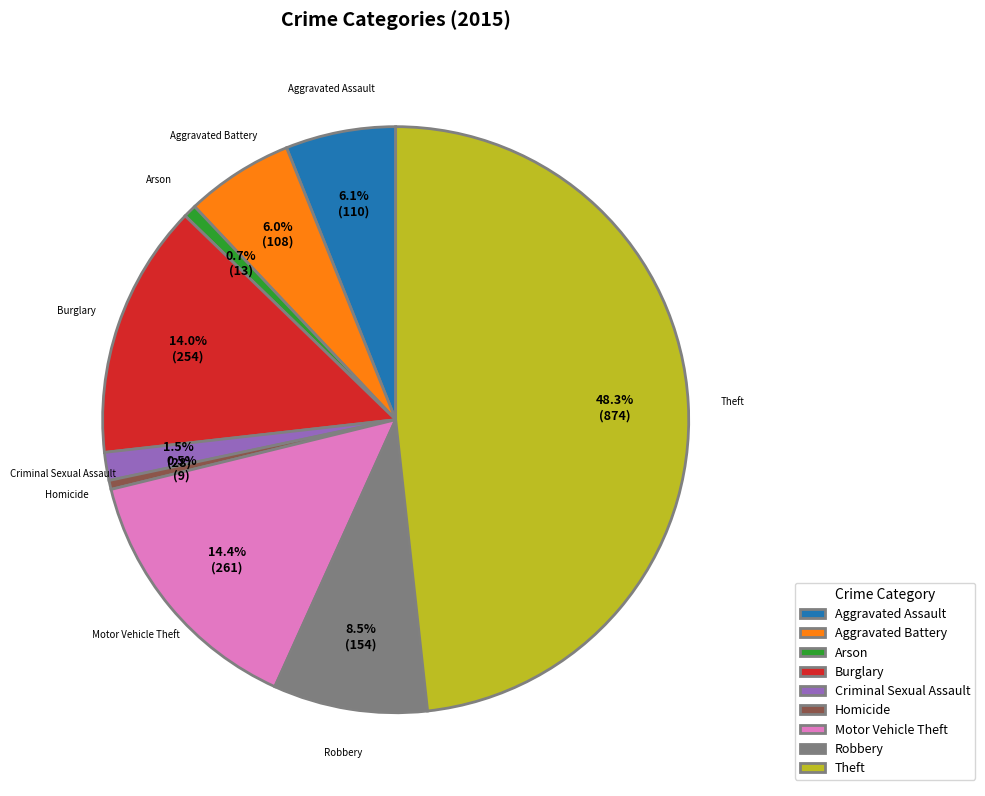

Combined, what portion of the pie is Motor Vehicle Theft and Robbery?

22.9%